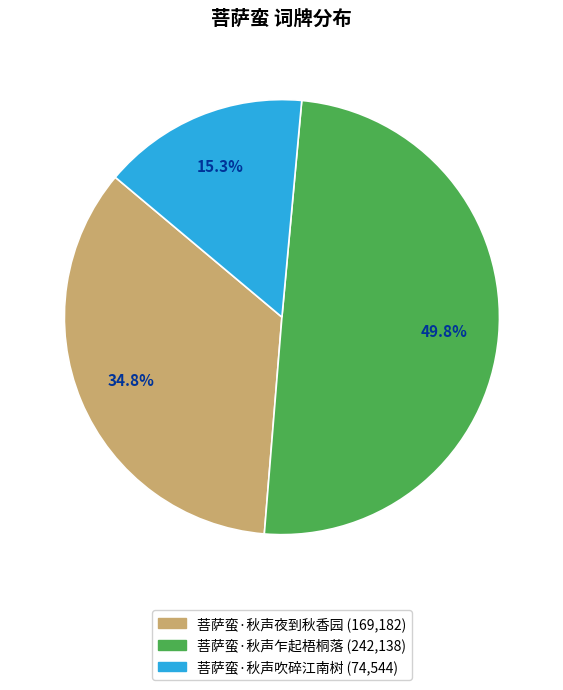

How many segments does this pie chart have?

3